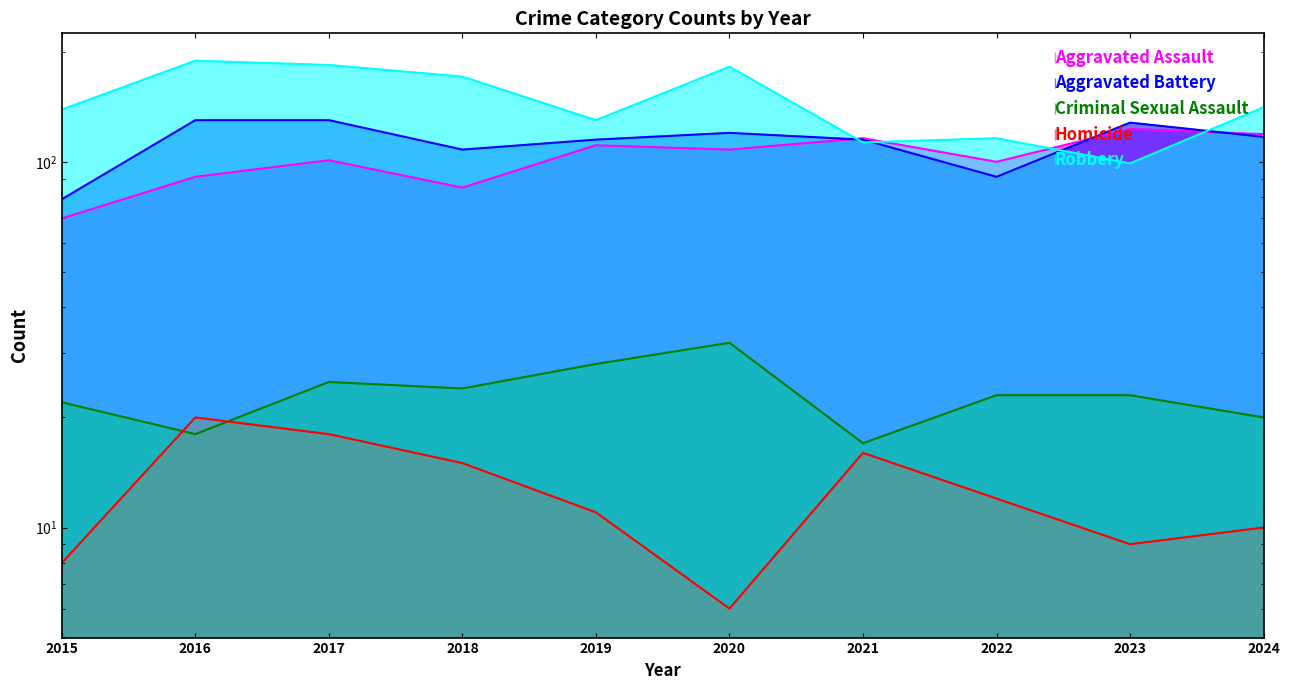

How many intersections are there between Aggravated Assault and Aggravated Battery?

3